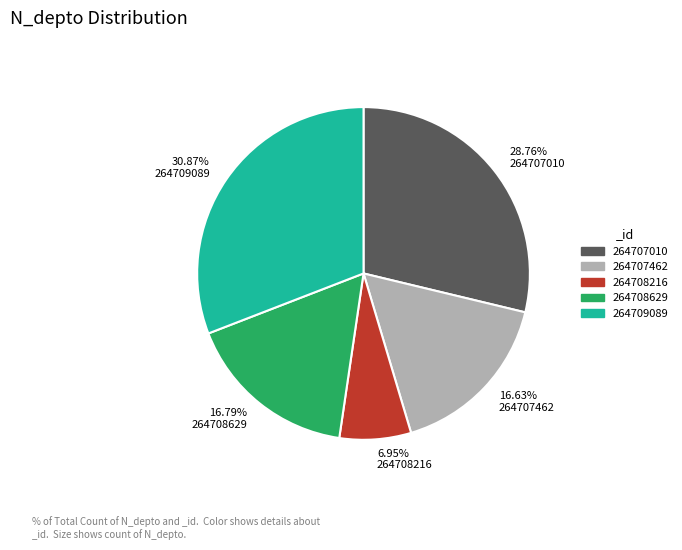

To the nearest percent, what is the average slice percentage?

20%